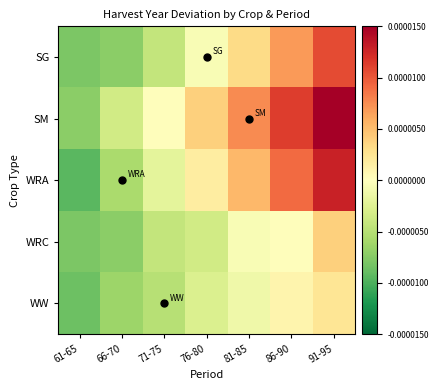

Which label corresponds to the largest value in the chart?

91-95